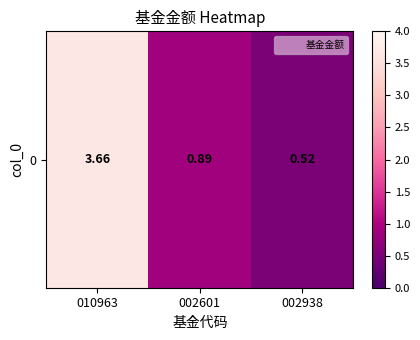

Reading left to right, transcribe all the data shown in this chart.

010963=3.7	002601=0.9	002938=0.5